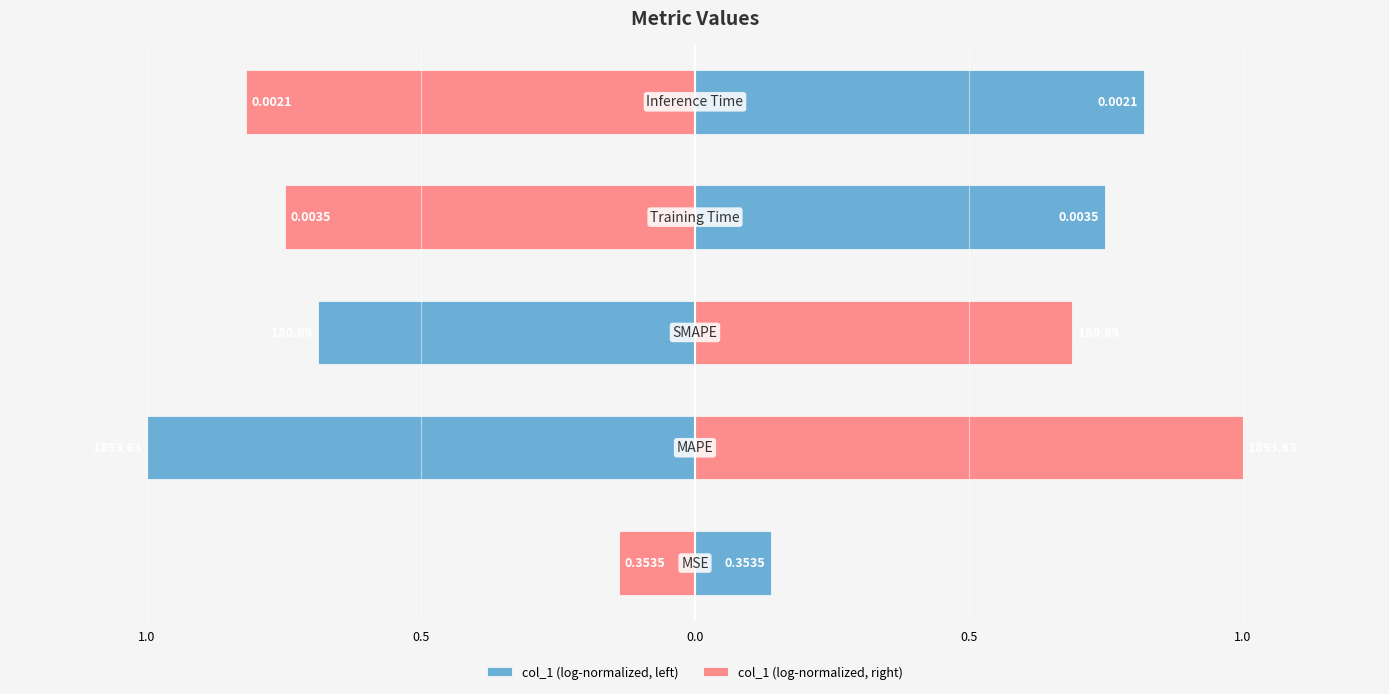

What is the difference between the maximum and minimum values in the col_1 (log-normalized, left) series?

1.8